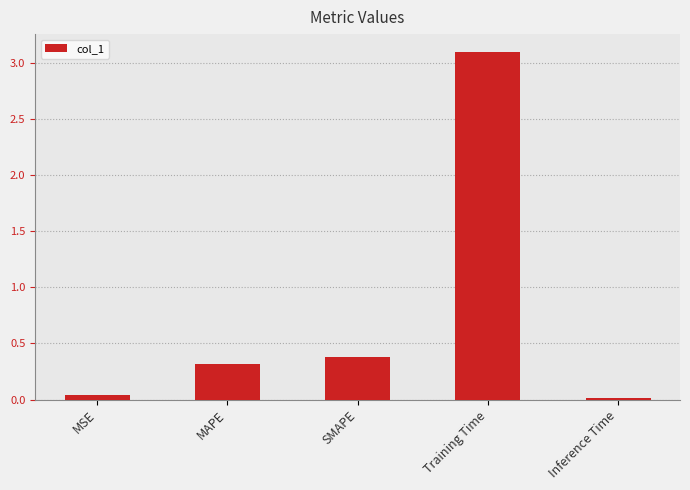

Is it true that the value at MAPE is 0.5?

False